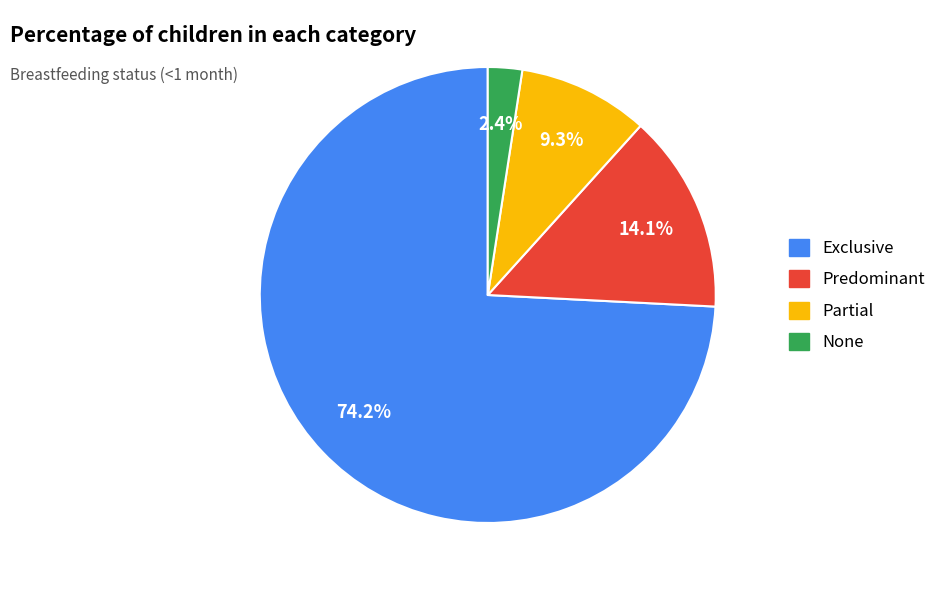

The None slice represents 2% of the pie. True or false?

True